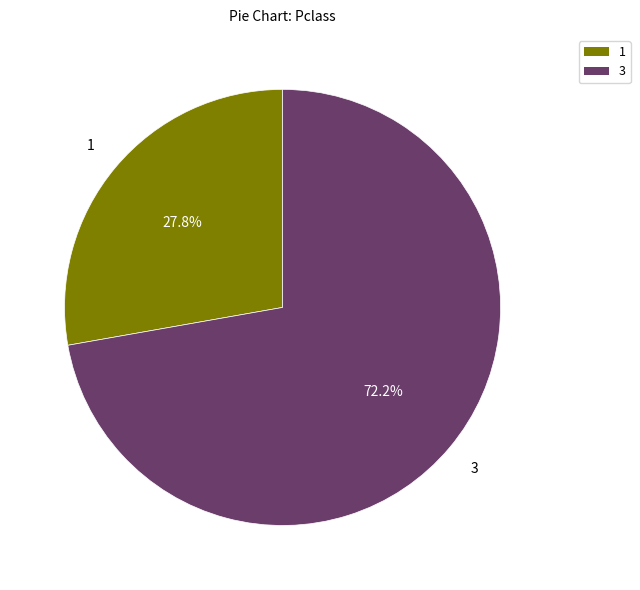

Does any single category account for the majority?

Yes